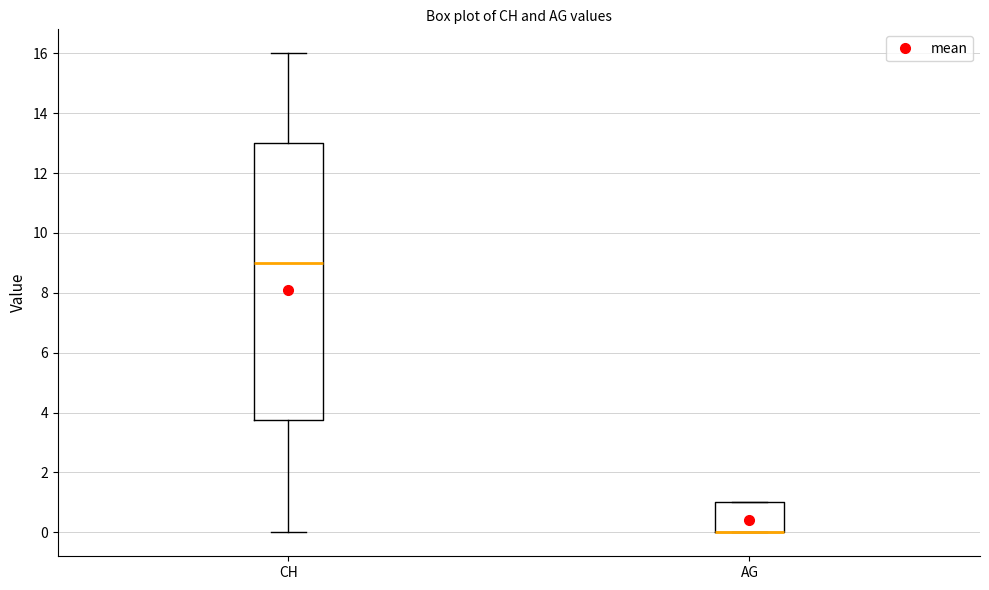

Where is the upper edge of the box for AG on the y-axis? The values are not printed on the chart, so give them approximately, as read against the axis.

1.0